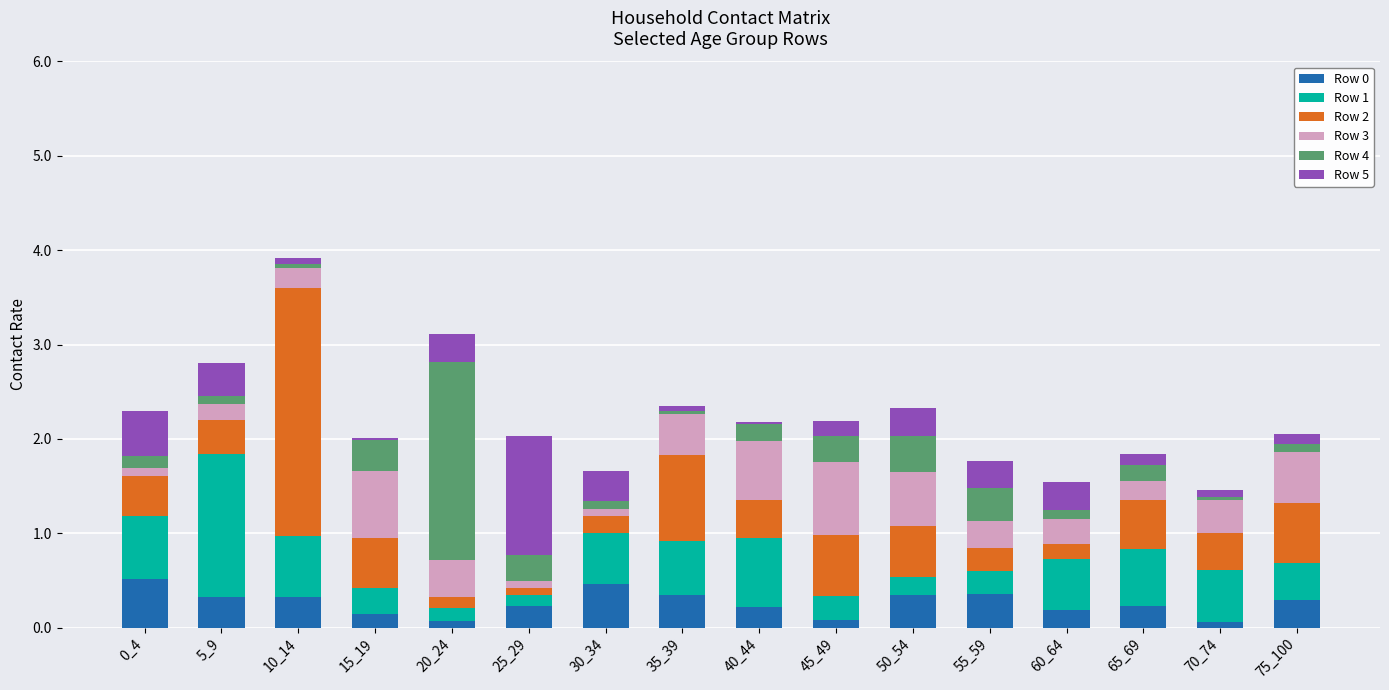

The Row 0 series shows 0.1 at 10_14. True or false?

False